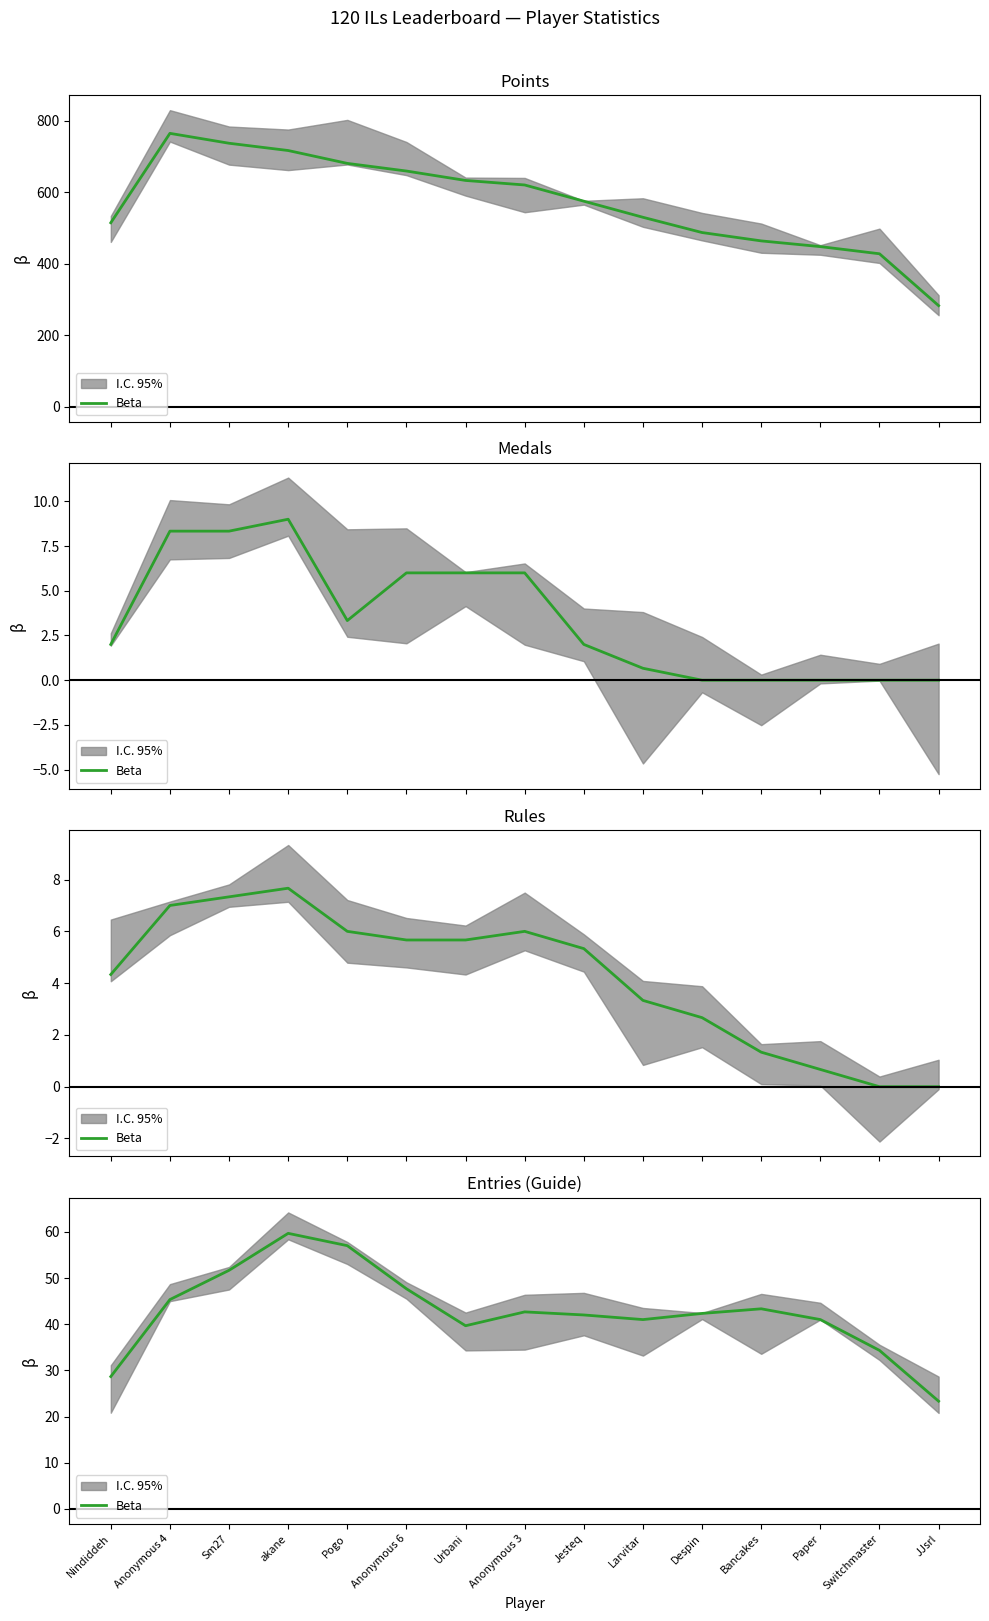

What is the label of the 5th point from the left?

Pogo